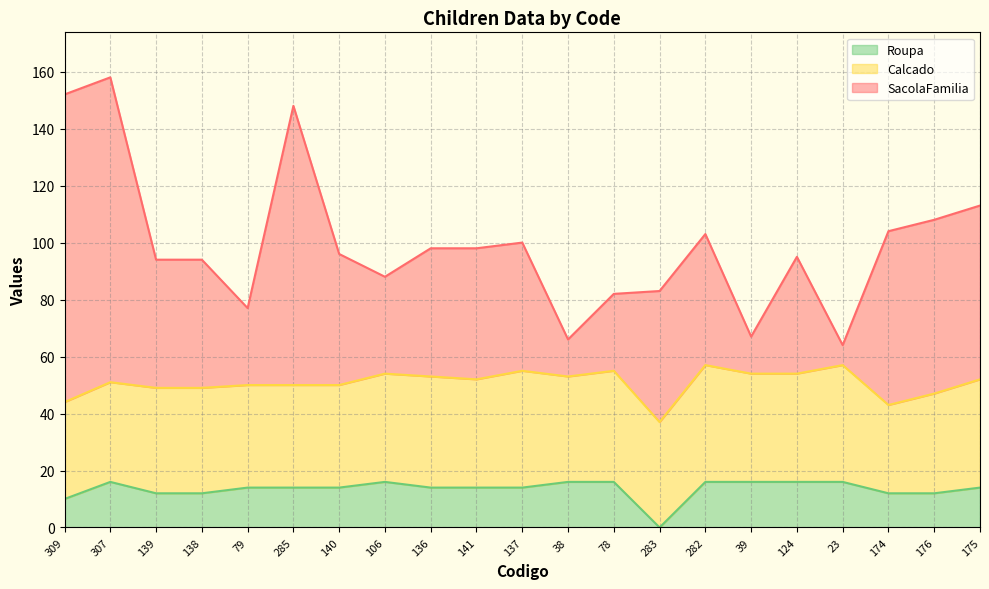

What are all the series names shown in the legend?

Roupa, Calcado, SacolaFamilia